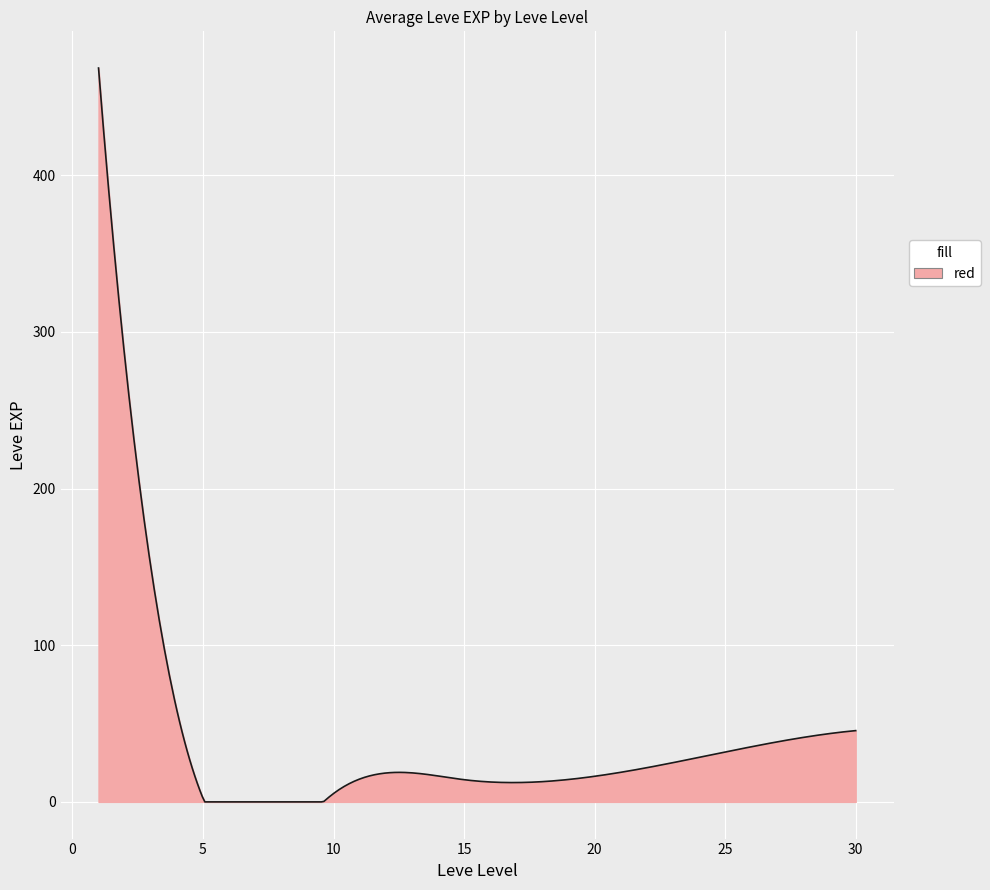

What is the difference between the maximum and minimum values?

468.5